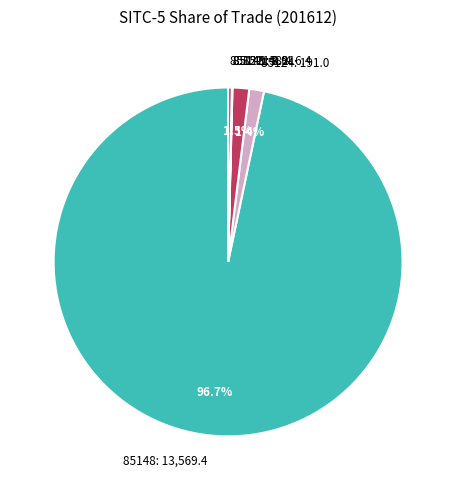

Approximately how many times larger is the value at 85124: 191.0 compared to 85115: 216.4?

0.9